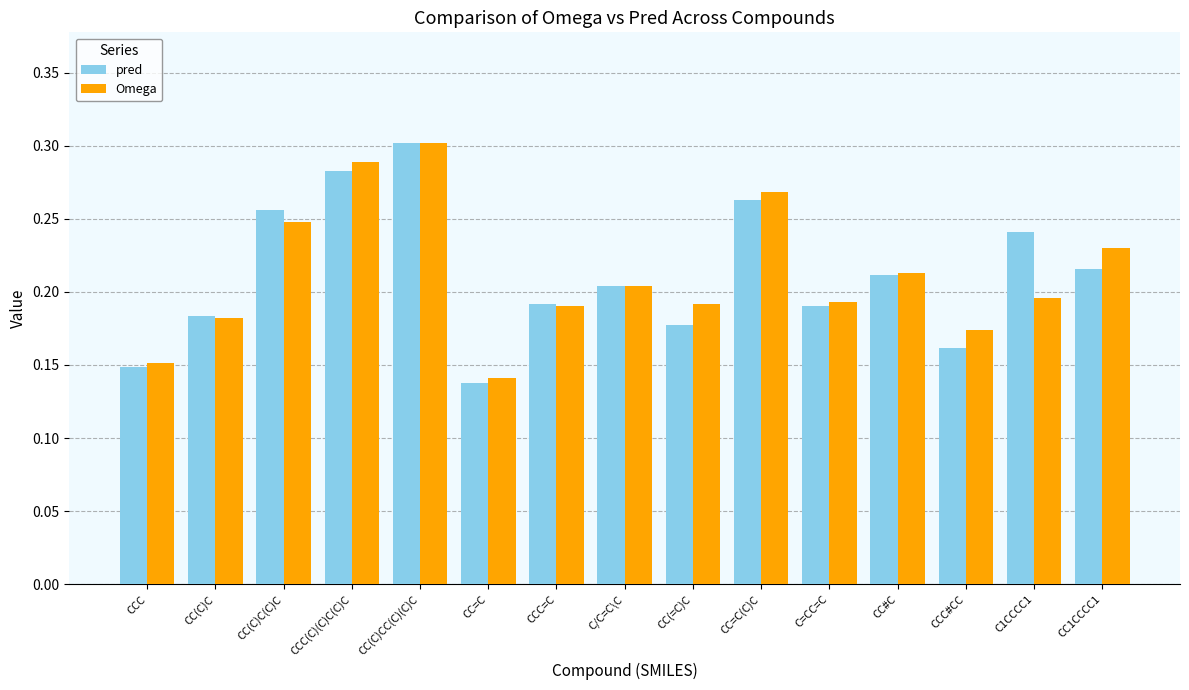

At how many categories does at least one series exceed 0?

15